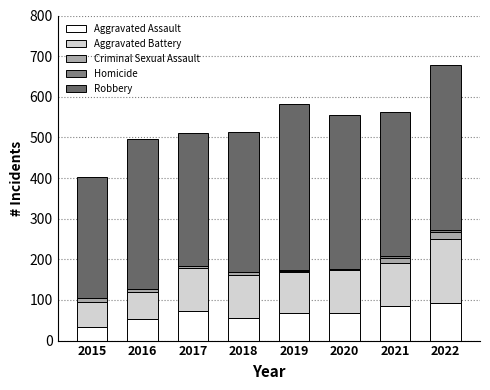

List the series in order of their peak value, lowest first.

Homicide, Criminal Sexual Assault, Aggravated Assault, Aggravated Battery, Robbery